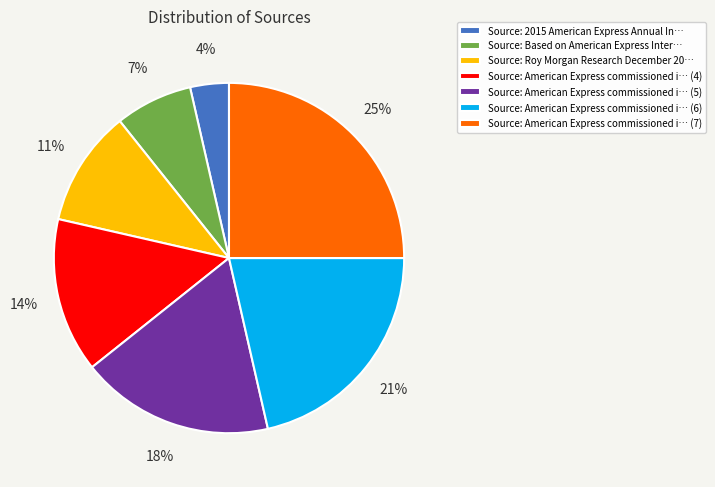

Which slice is the smallest?

Source: 2015 American Express Annual In…